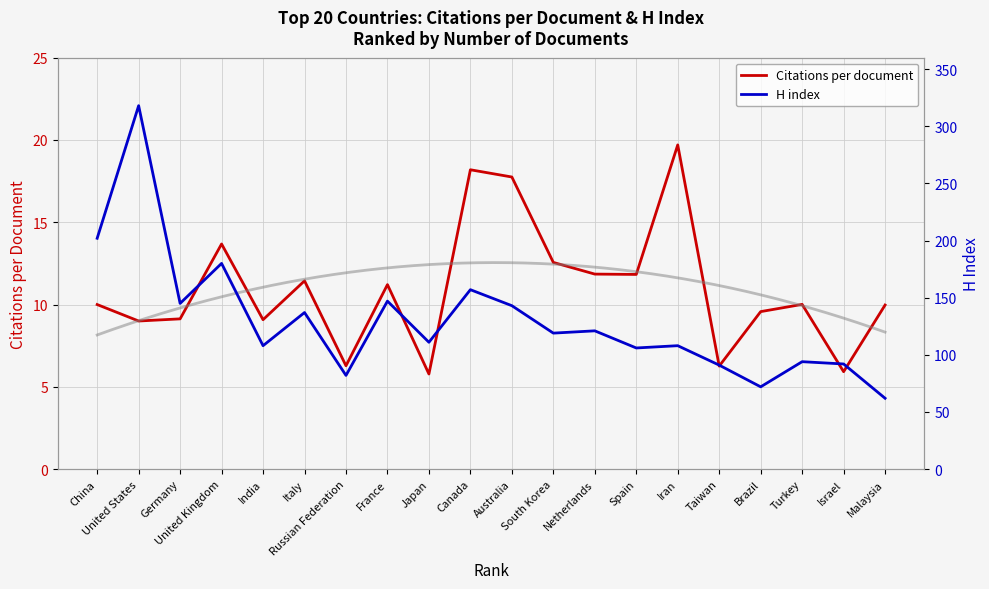

What is the value of the Citations per document point at the 20th from the left?

10.0